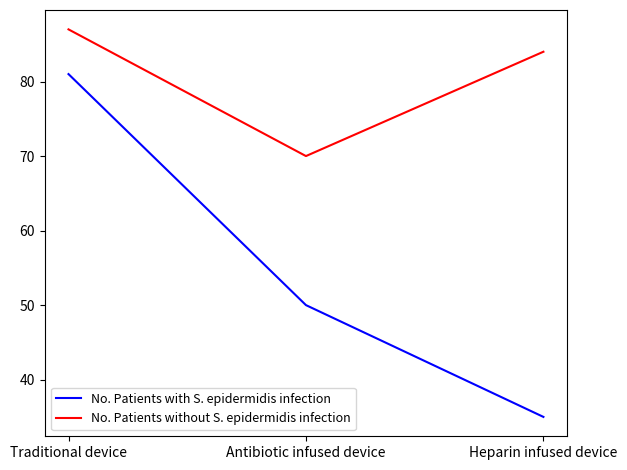

Which category has the lowest value across all series?

Heparin infused device